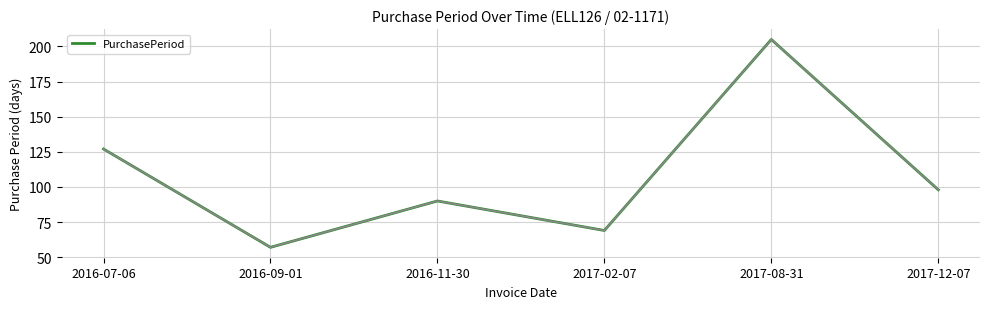

Rank the categories by value from lowest to highest.

2016-09-01, 2017-02-07, 2016-11-30, 2017-12-07, 2016-07-06, 2017-08-31